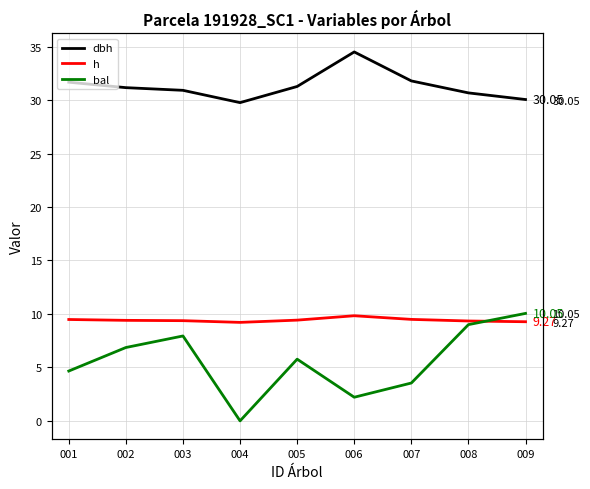

Between 009 and 004, which is larger?

009